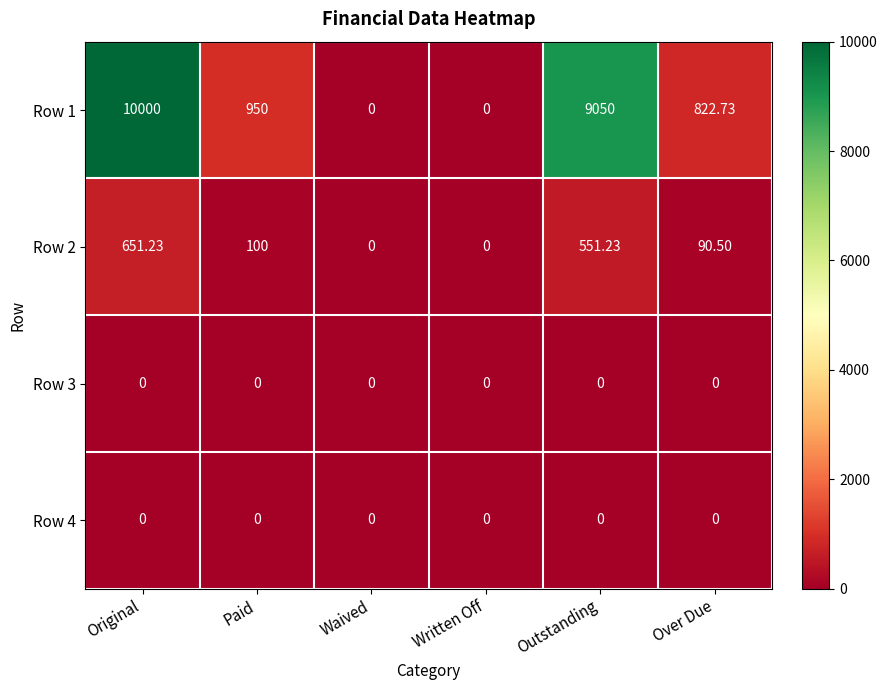

Between Paid and Written Off, which series saw the biggest shift?

Row 1